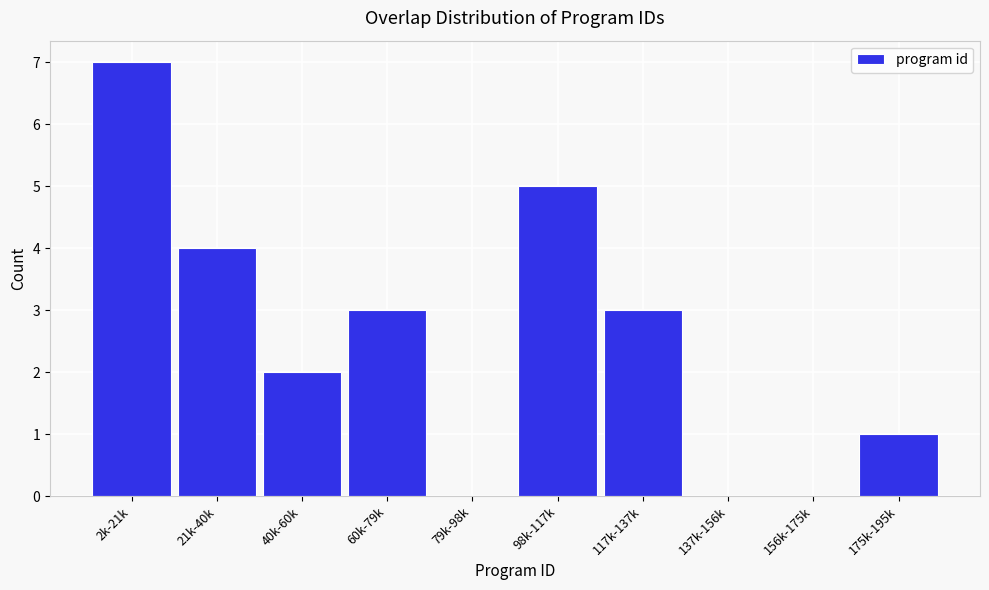

Reading left to right, list all the values displayed in this chart.

2k-21k=7	21k-40k=4	40k-60k=2	60k-79k=3	79k-98k=0	98k-117k=5	117k-137k=3	137k-156k=0	156k-175k=0	175k-195k=1